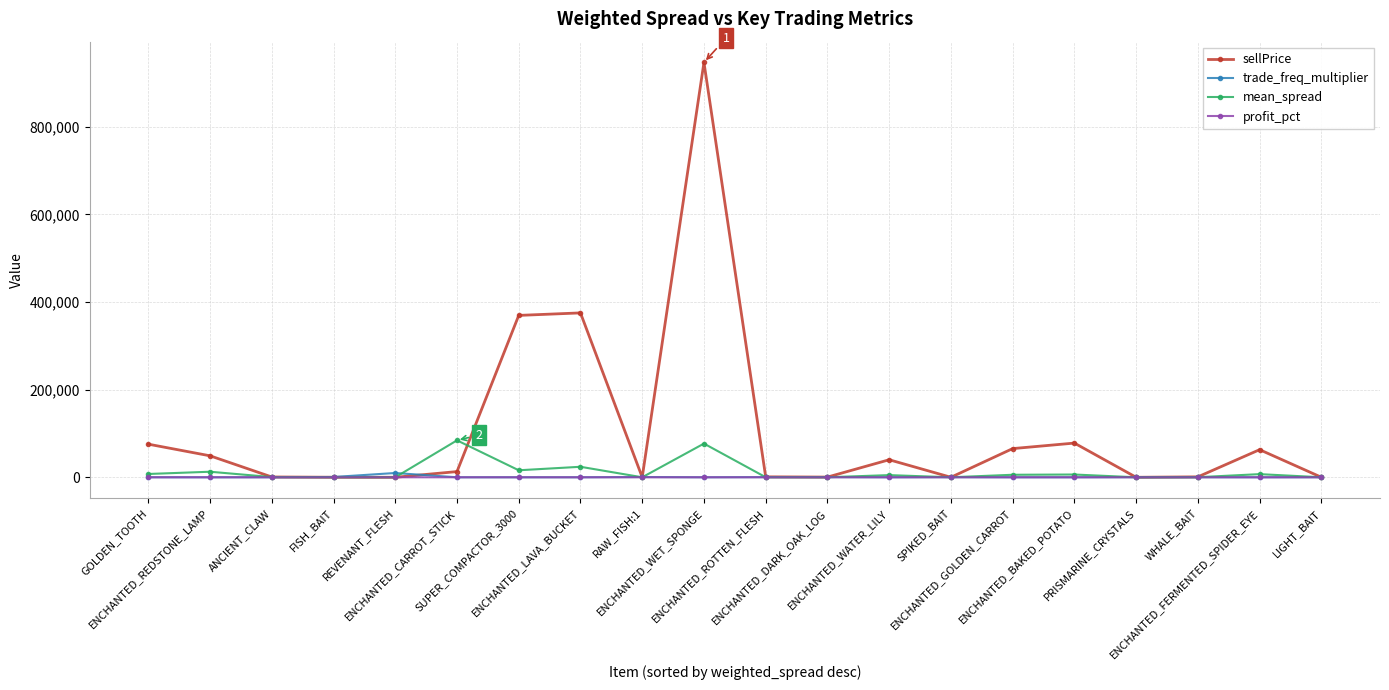

What is the maximum value shown in the chart?

946751.6